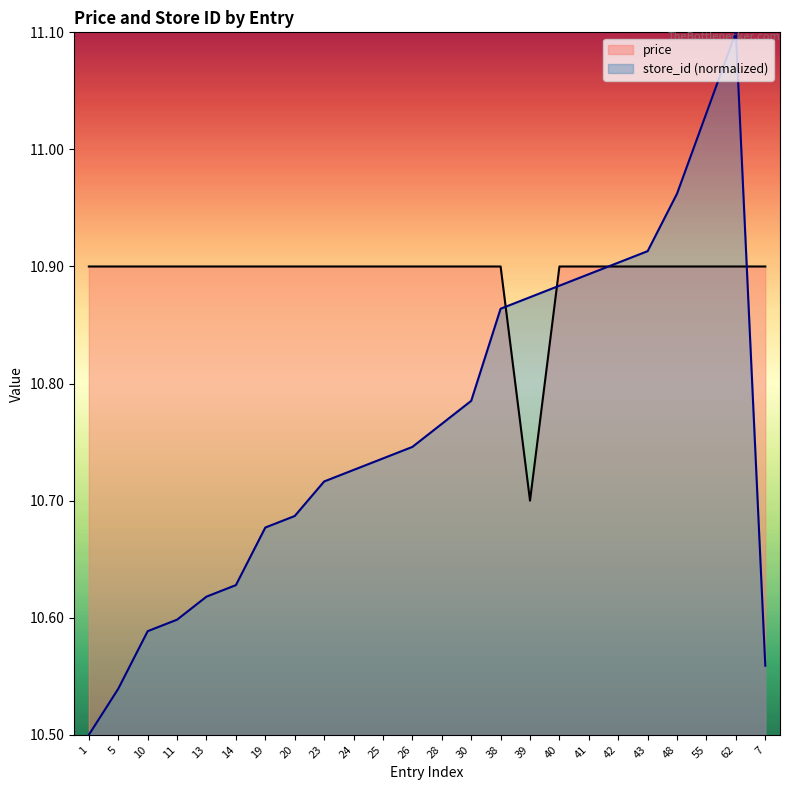

What is the total value across all series at 11?

21.5